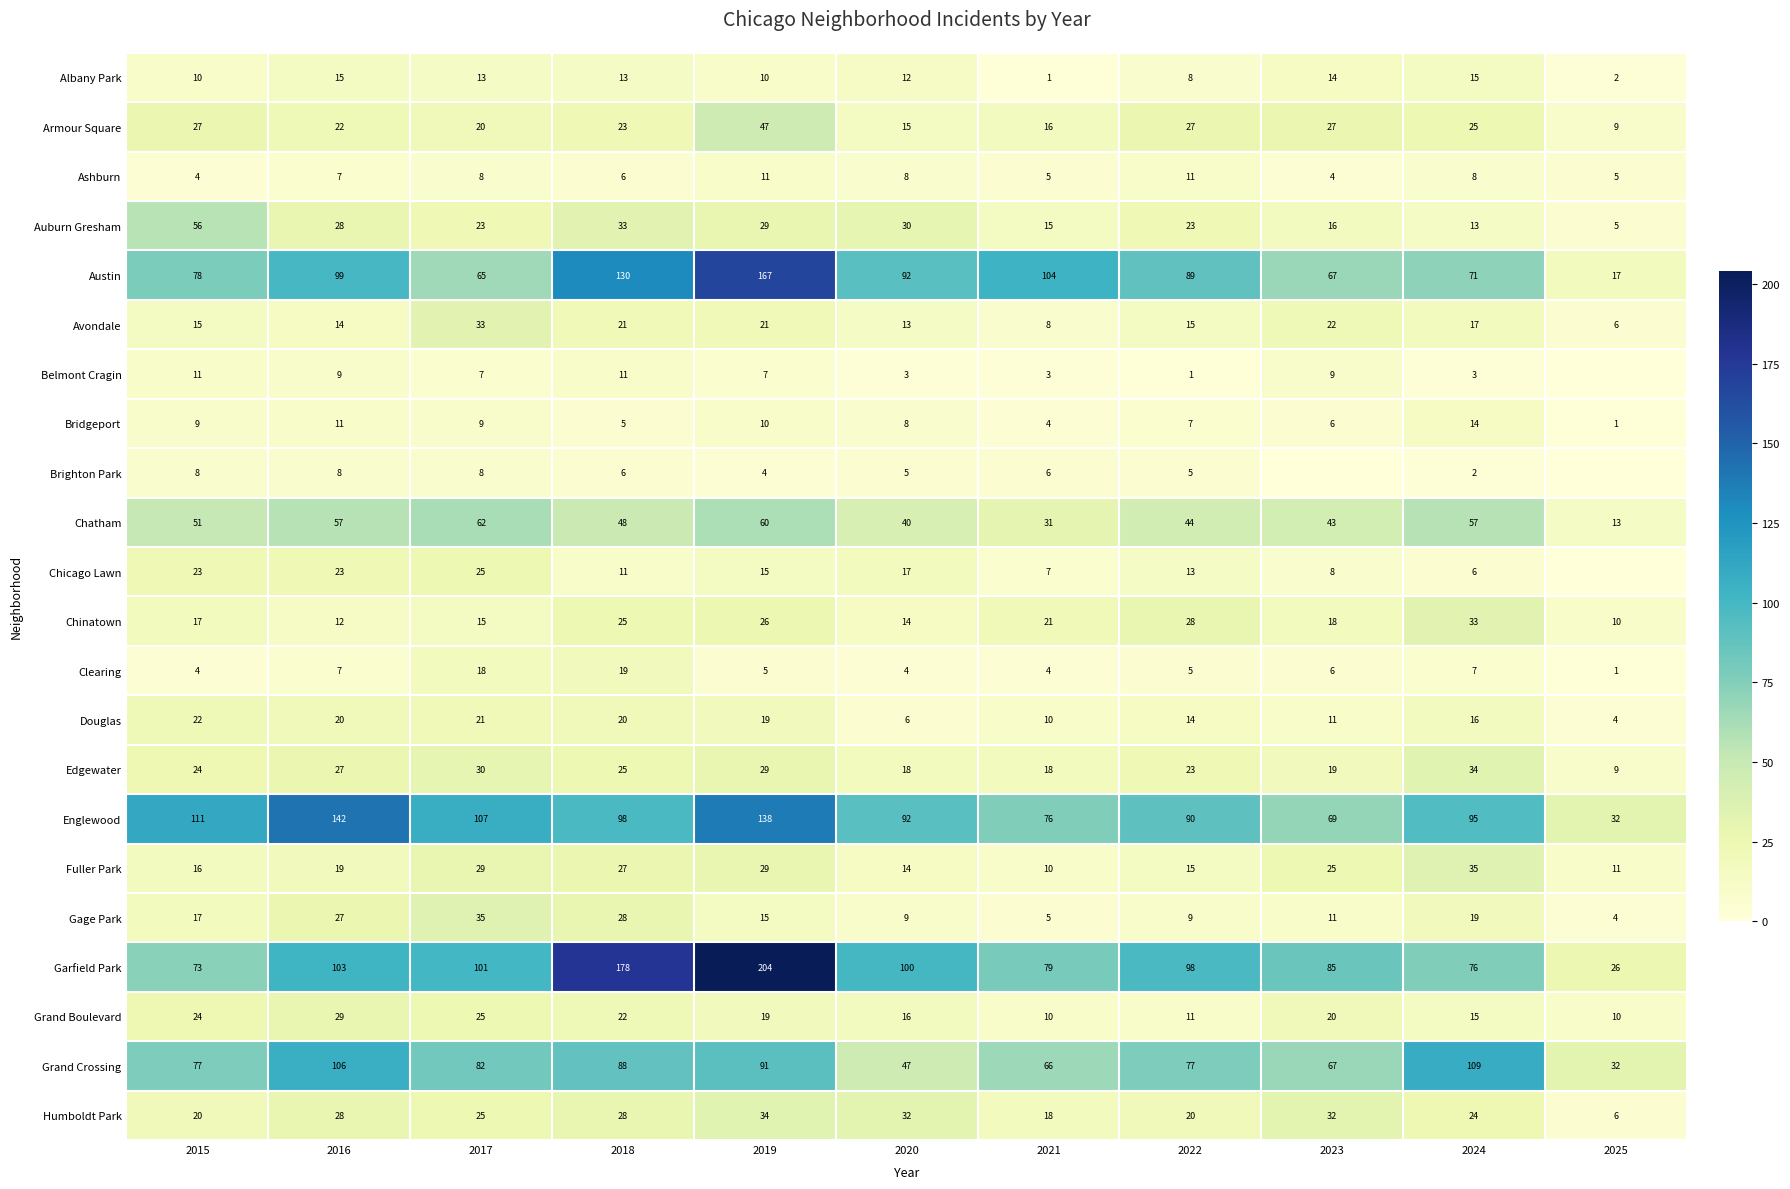

The Douglas series shows 7 at 2025. True or false?

False